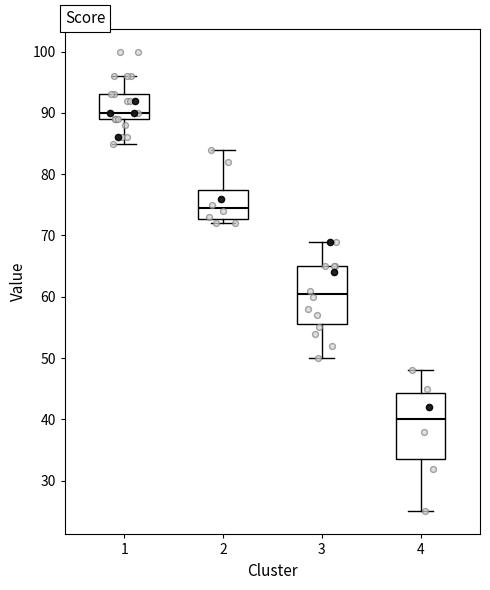

Which box's median line is the highest?

1